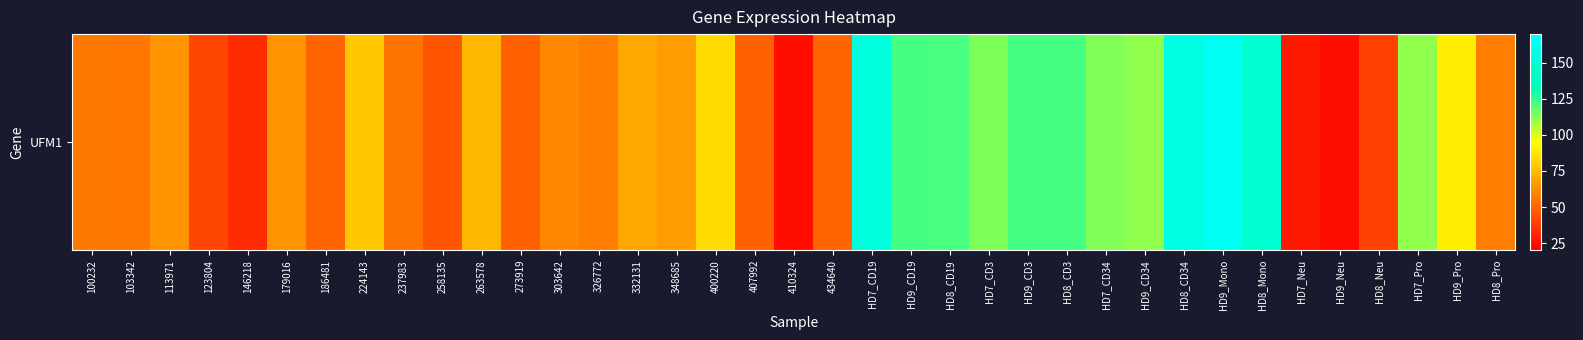

What is the difference between the second highest and minimum values?

131.9